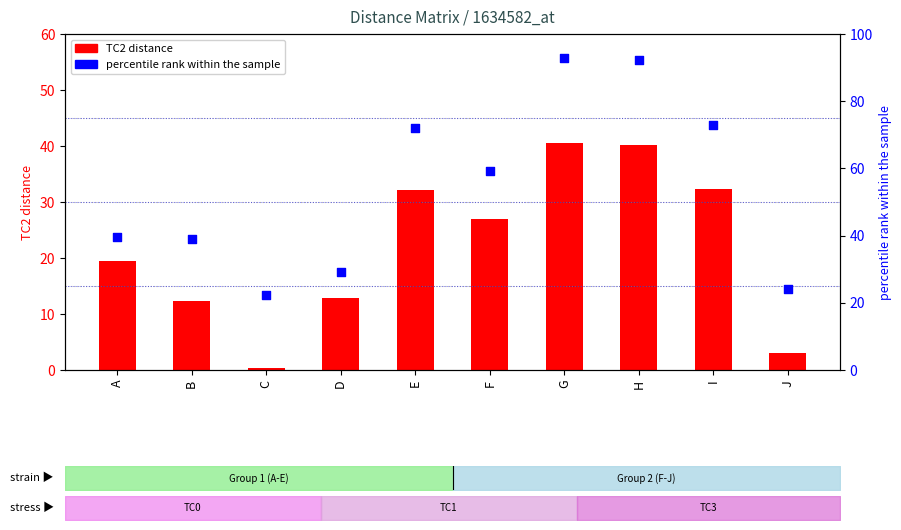

Which series has the largest total across all categories?

percentile rank within sample